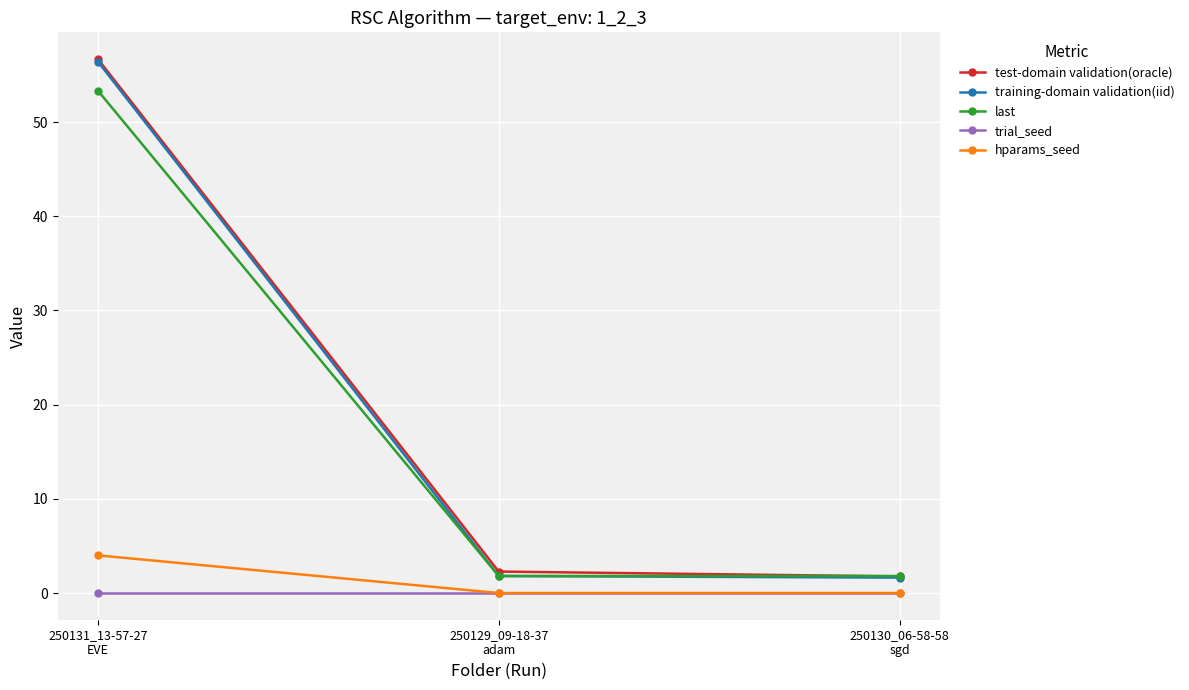

What is the label of the 2nd point from the right?

250129_09-18-37
adam